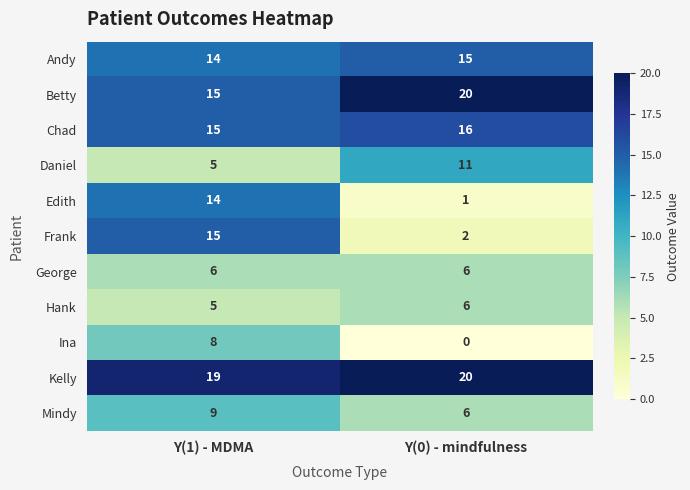

Reading right to left, extract all data points from this chart.

Andy: 15	14
Betty: 20	15
Chad: 16	15
Daniel: 11	5
Edith: 1	14
Frank: 2	15
George: 6	6
Hank: 6	5
Ina: 0	8
Kelly: 20	19
Mindy: 6	9